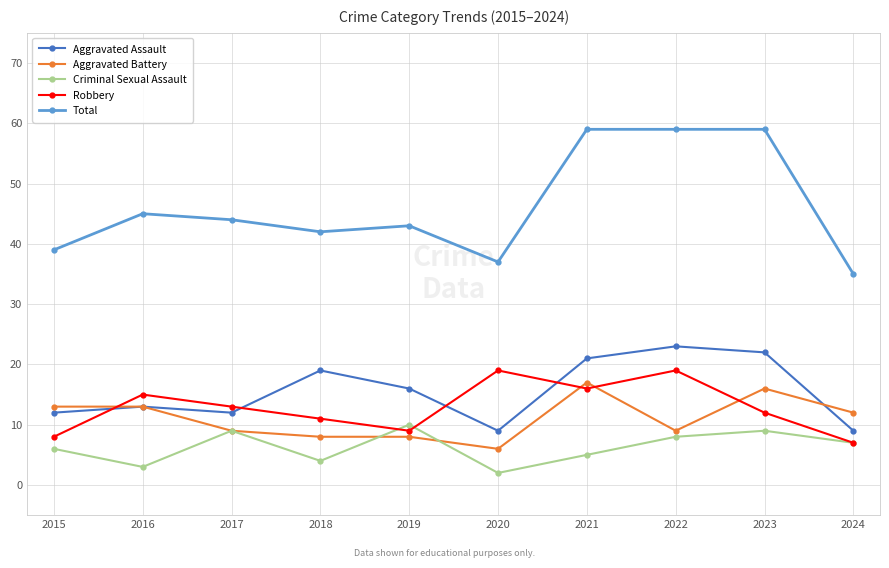

Reading right to left, extract all data points from this chart.

Aggravated Assault: 9	22	23	21	9	16	19	12	13	12
Aggravated Battery: 12	16	9	17	6	8	8	9	13	13
Criminal Sexual Assault: 7	9	8	5	2	10	4	9	3	6
Robbery: 7	12	19	16	19	9	11	13	15	8
Total: 35	59	59	59	37	43	42	44	45	39